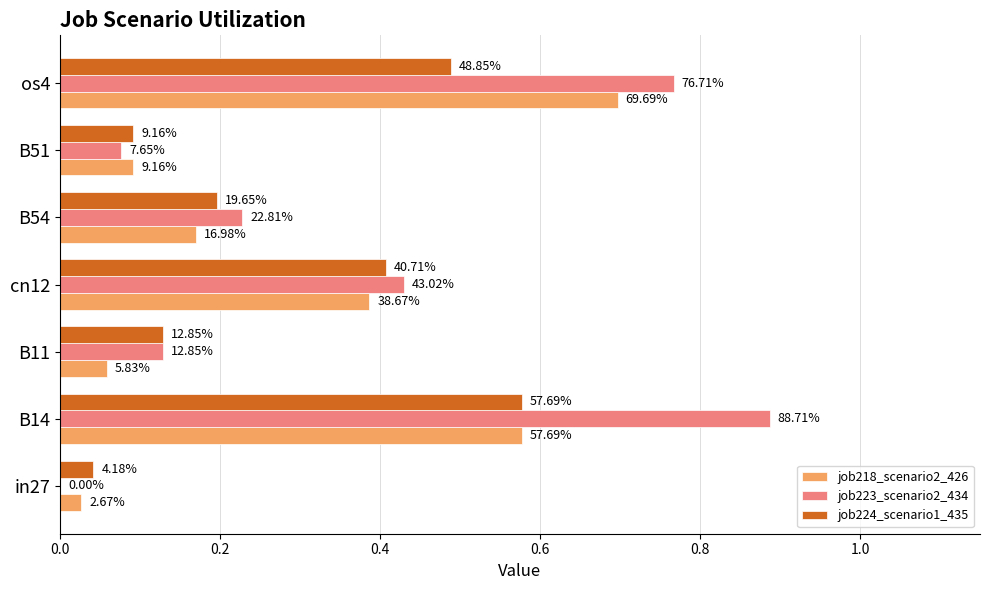

What are all the series names shown in the legend?

job218_scenario2_426, job223_scenario2_434, job224_scenario1_435